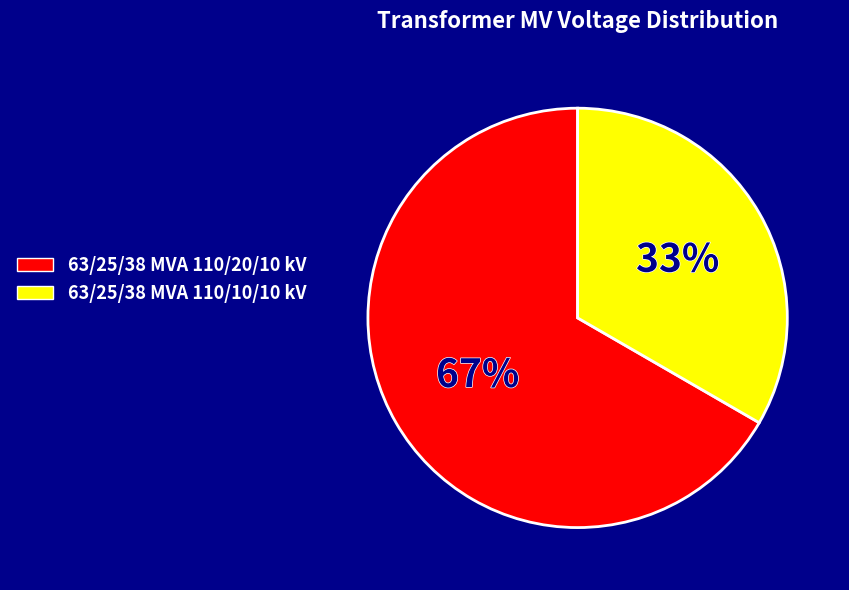

Rank the categories by value from lowest to highest.

63/25/38 MVA 110/10/10 kV, 63/25/38 MVA 110/20/10 kV